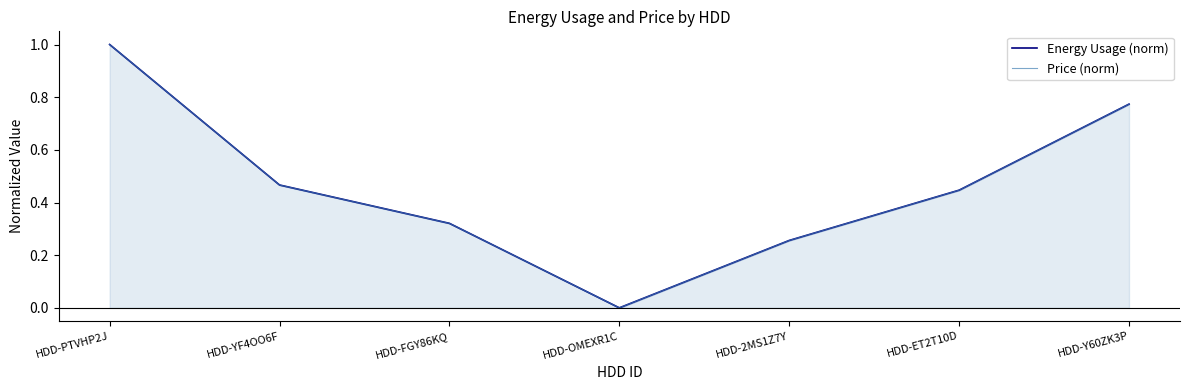

Is the value of Price (norm) at HDD-2MS1Z7Y greater than the value of Energy Usage (norm) at HDD-2MS1Z7Y?

No